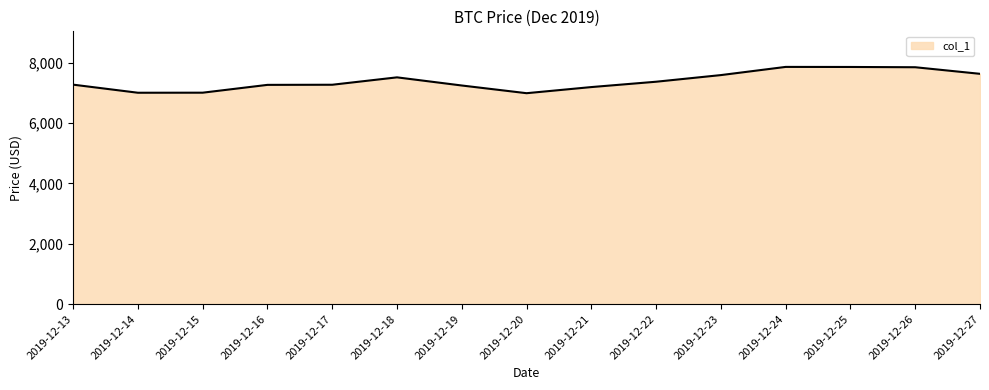

What is the difference between the values at 2019-12-15 and 2019-12-24?

854.0